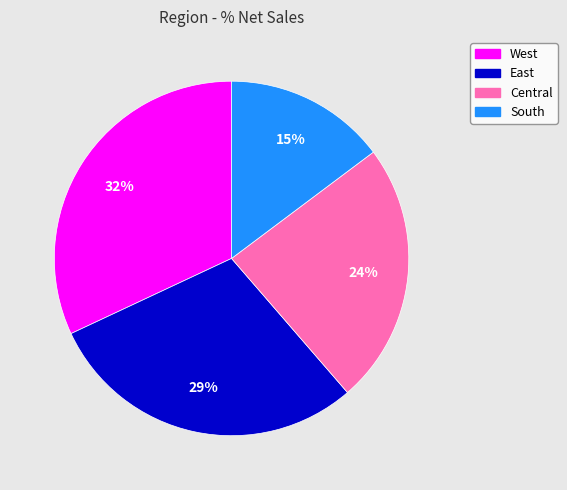

What is the largest slice in the pie chart?

West